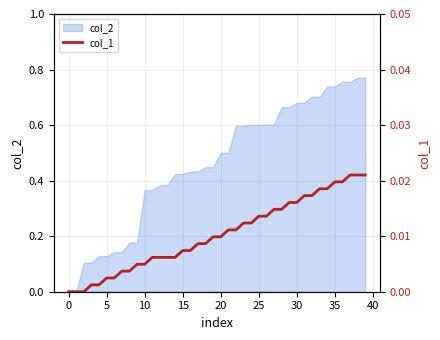

True or false: the data has more than 0 interior local peaks.

False